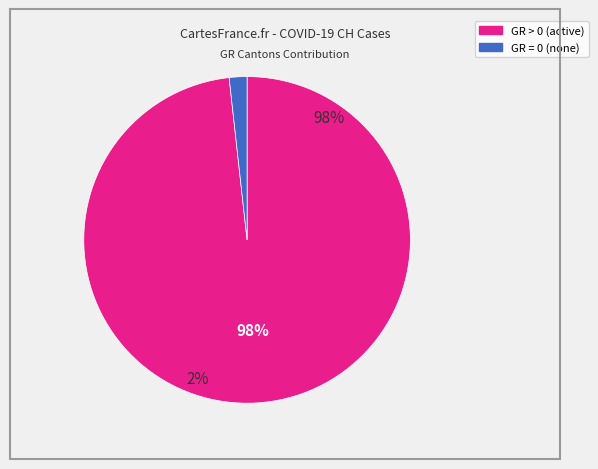

Is there any slice that represents more than half of the pie?

Yes